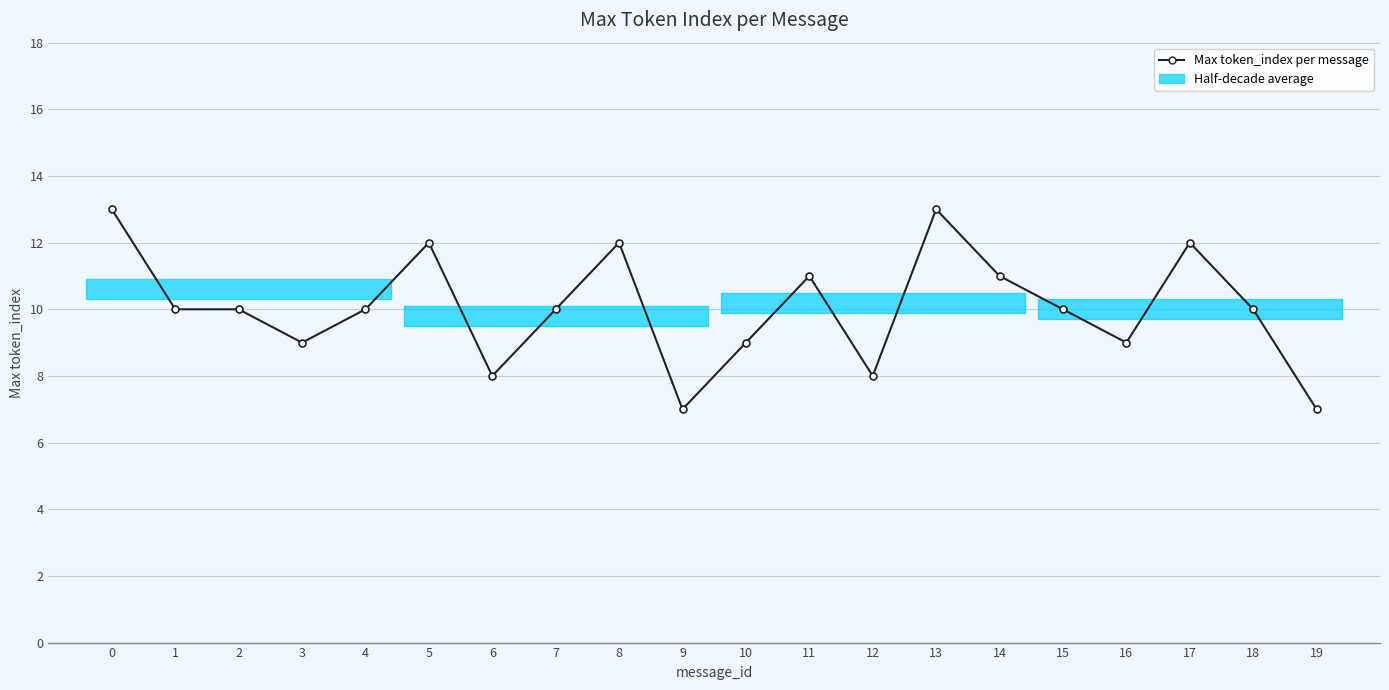

Reading right to left, transcribe all the data shown in this chart.

19=7	18=10	17=12	16=9	15=10	14=11	13=13	12=8	11=11	10=9	9=7	8=12	7=10	6=8	5=12	4=10	3=9	2=10	1=10	0=13